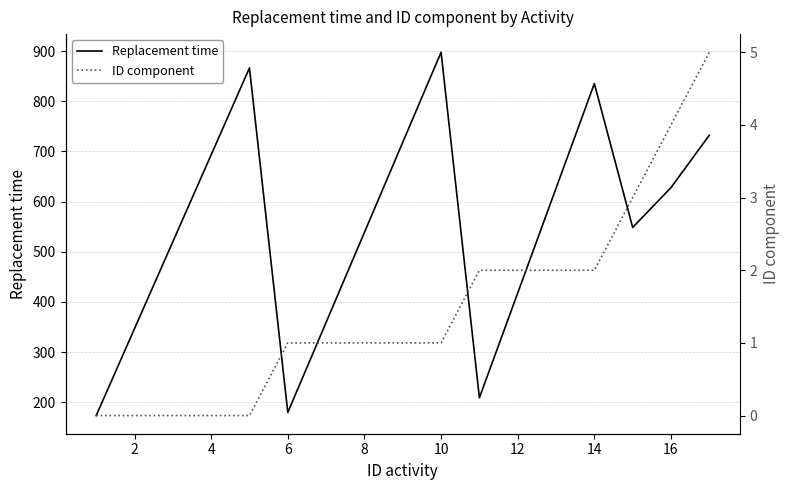

The value of Replacement time at 14 is 542.1. True or false?

False